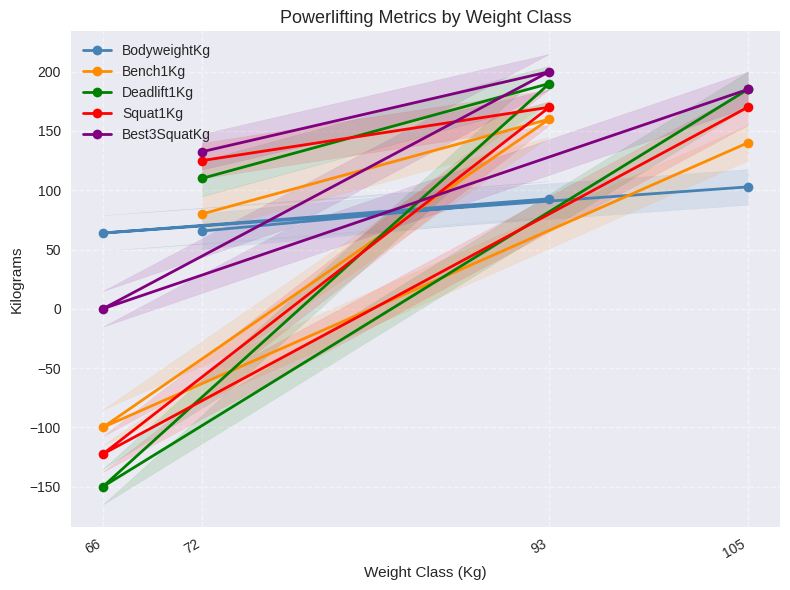

What position from the right is 105?

1